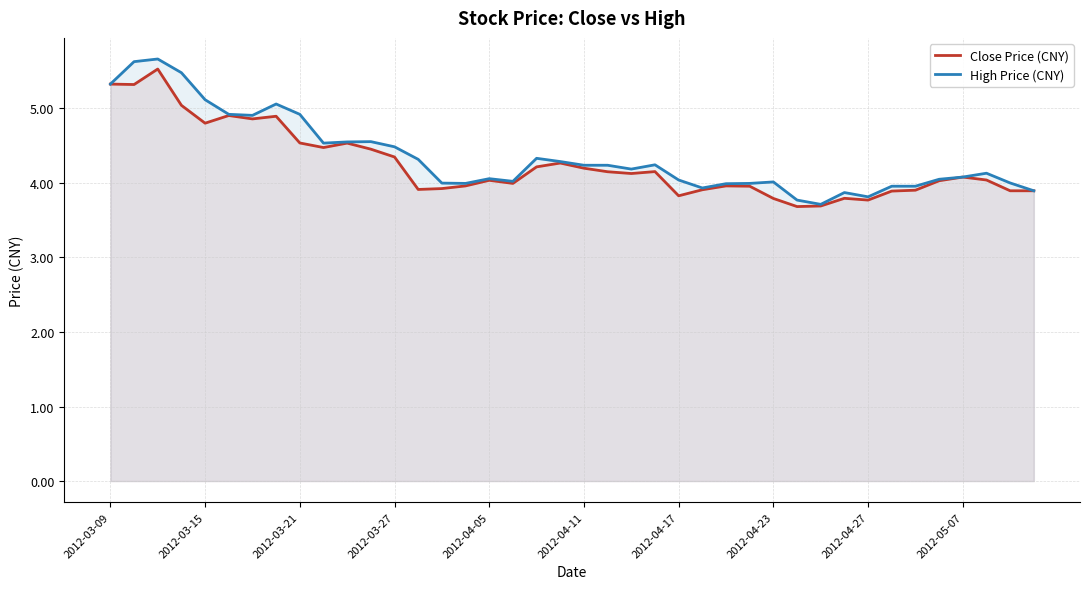

True or false: Close Price (CNY) and High Price (CNY) cross at least once.

False